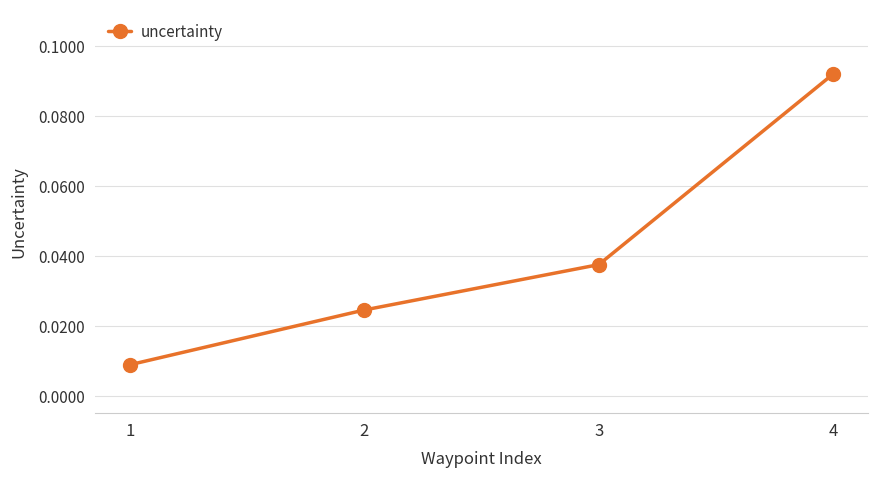

At which category does the chart reach its peak across all series?

4